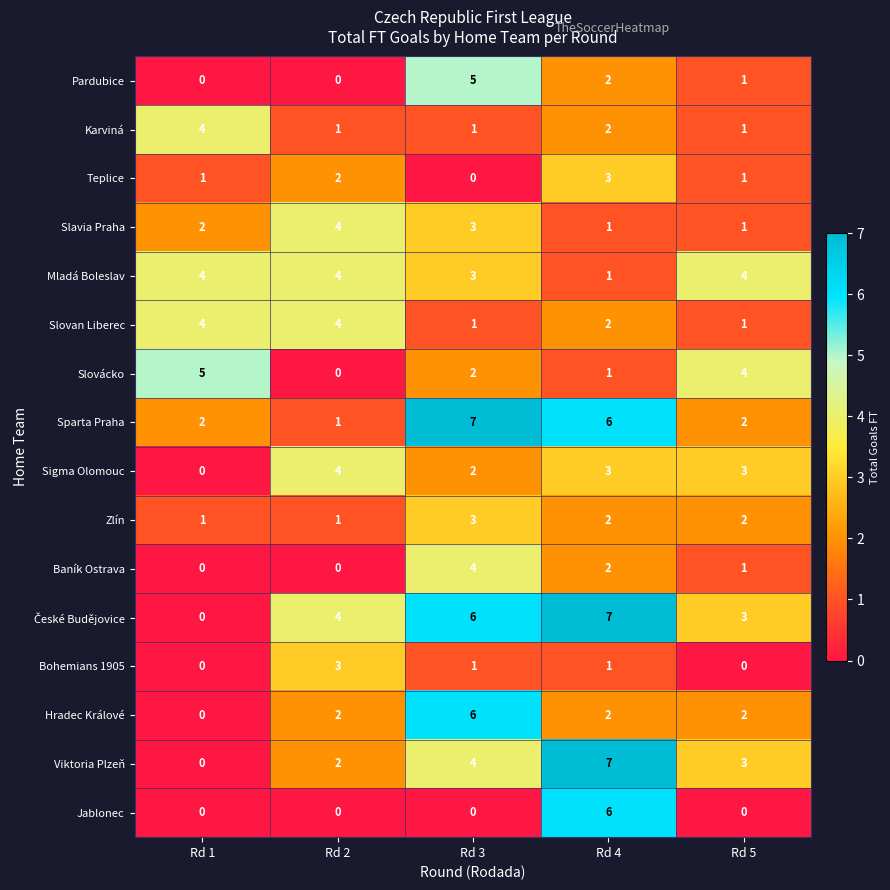

What is the sum of all Pardubice values?

8